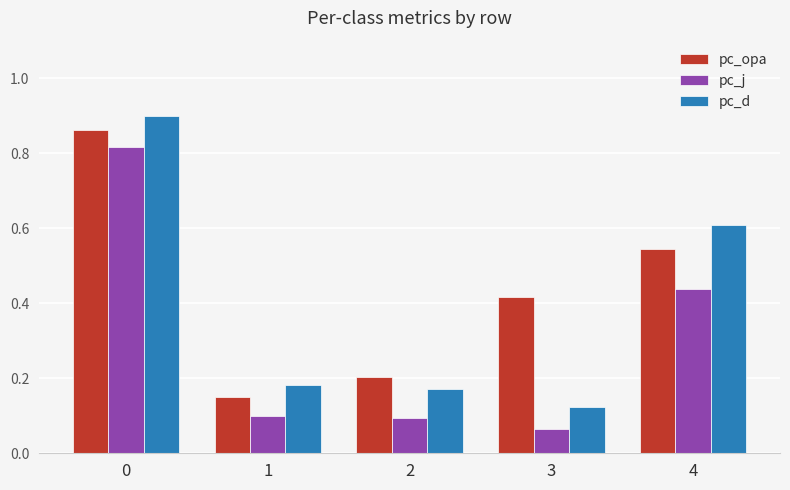

Which series has the widest spread of values?

pc_d